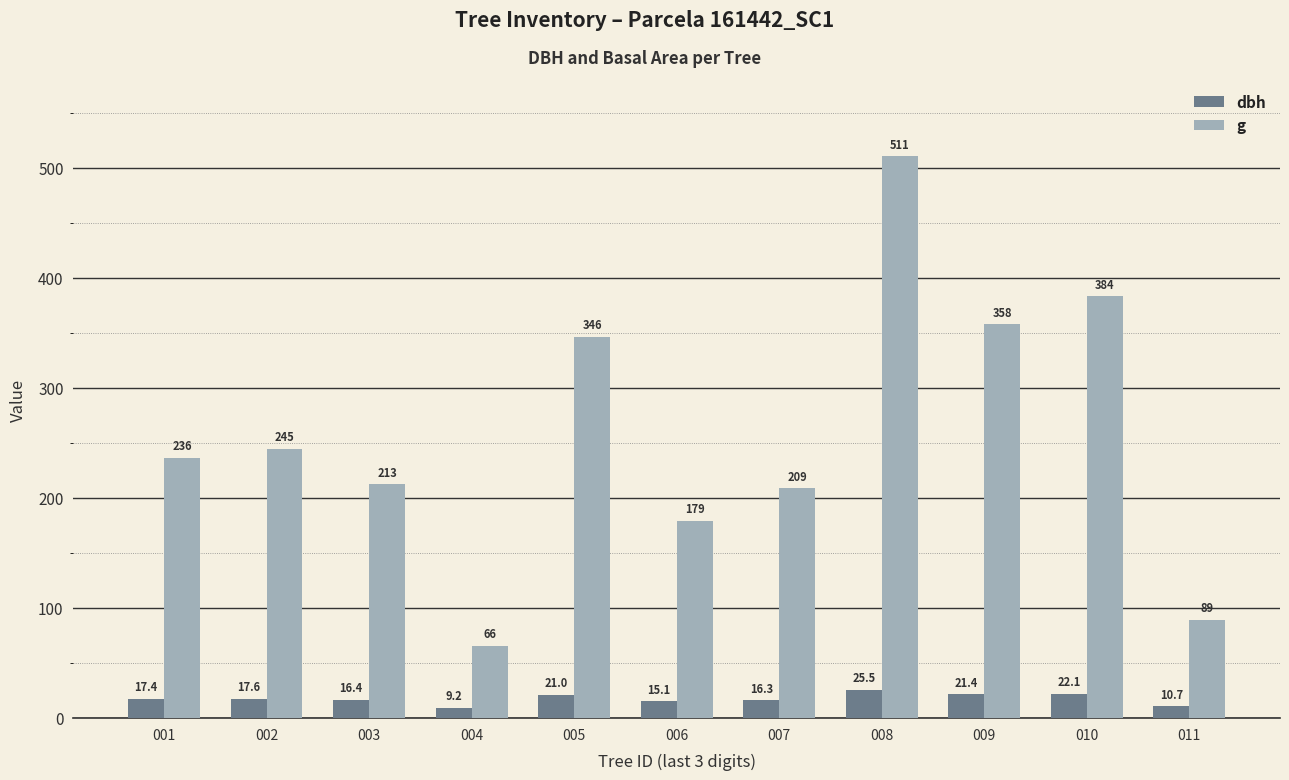

The value of g at 010 is 383.6. True or false?

True